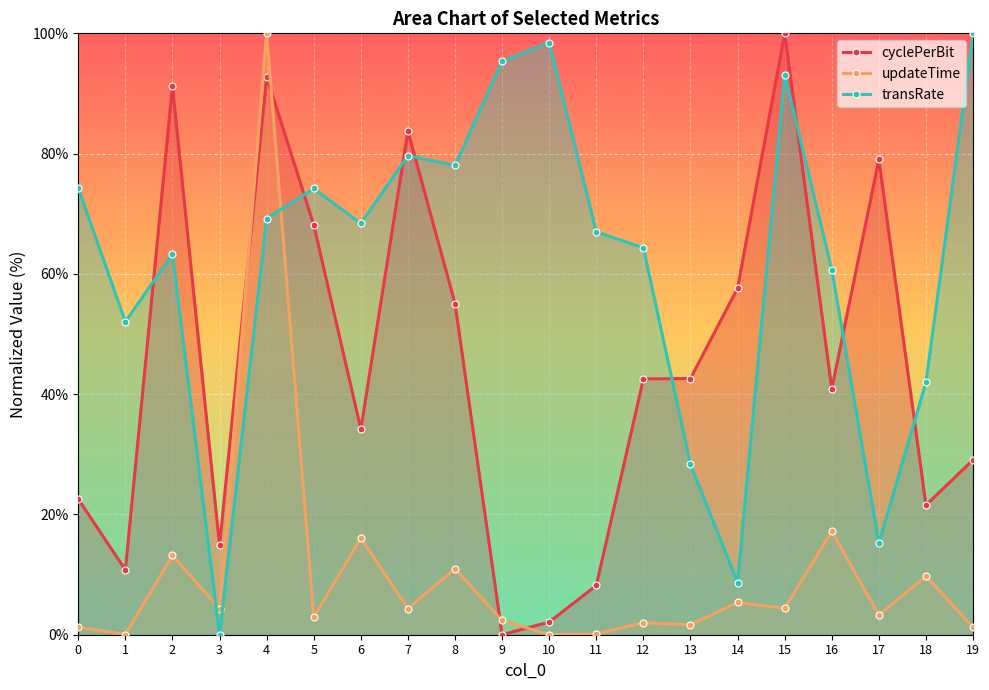

How many lines are shown in the chart?

3